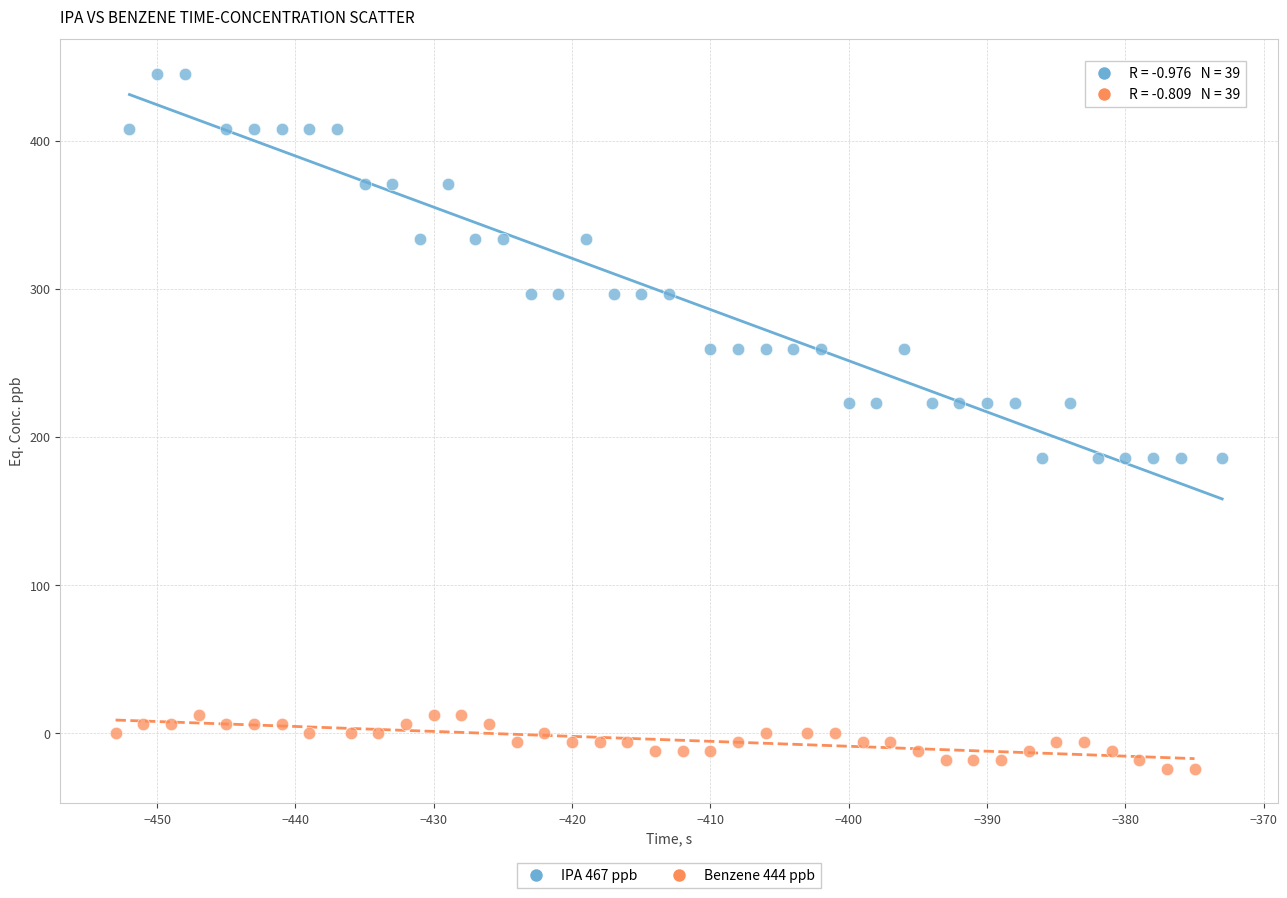

Which series reaches the minimum Y coordinate?

Benzene 444 ppb